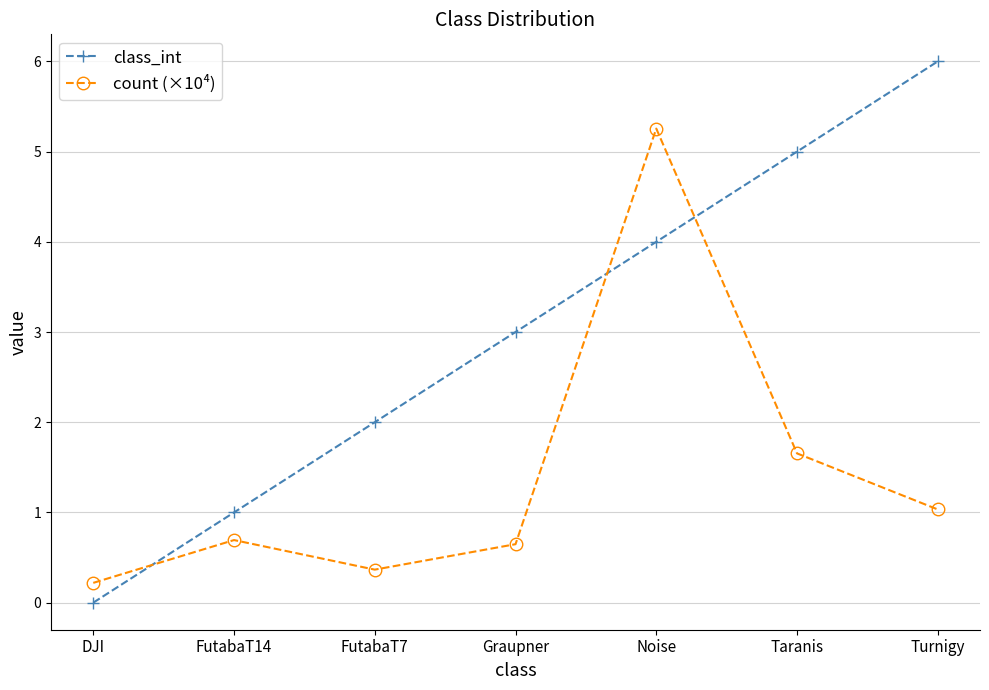

Between DJI and Noise, which series saw the biggest shift?

count (×10⁴)